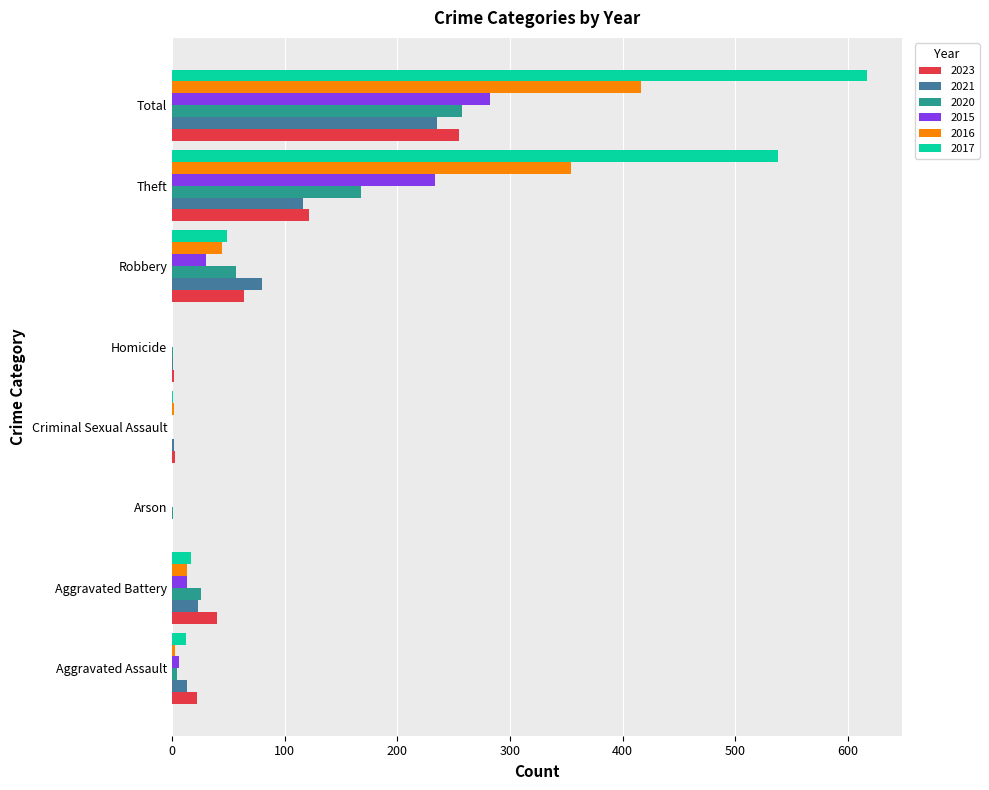

Which series has the largest range (max minus min)?

2017